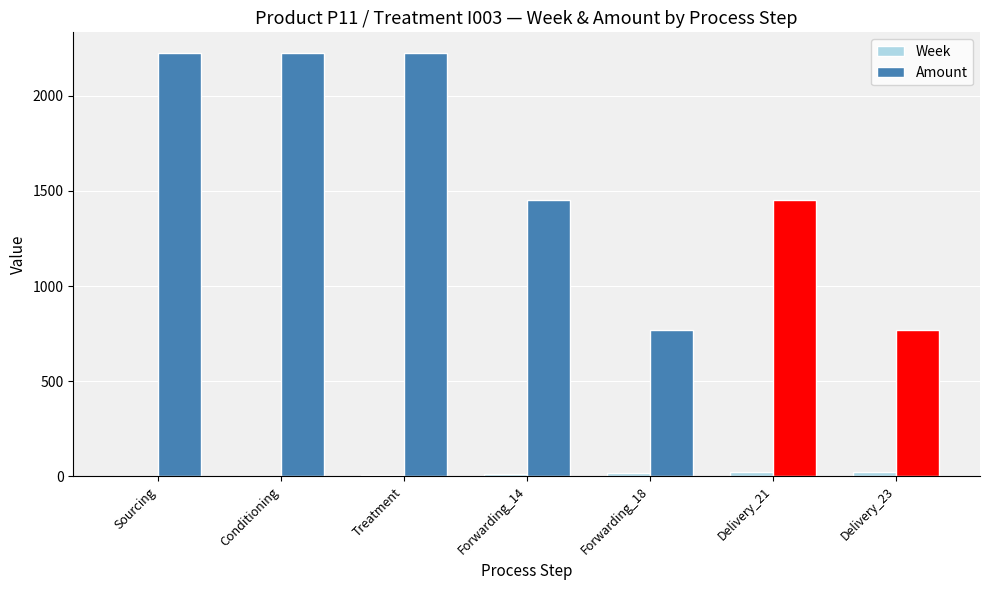

Is it true that Amount equals 456 at Treatment?

False